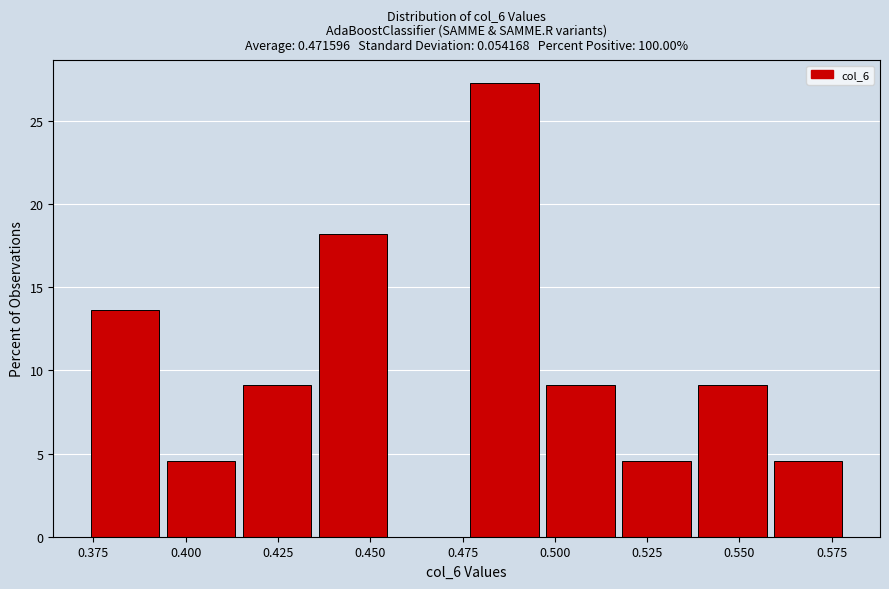

Over which range of the x-axis is the bar tallest?

0.475 to 0.500